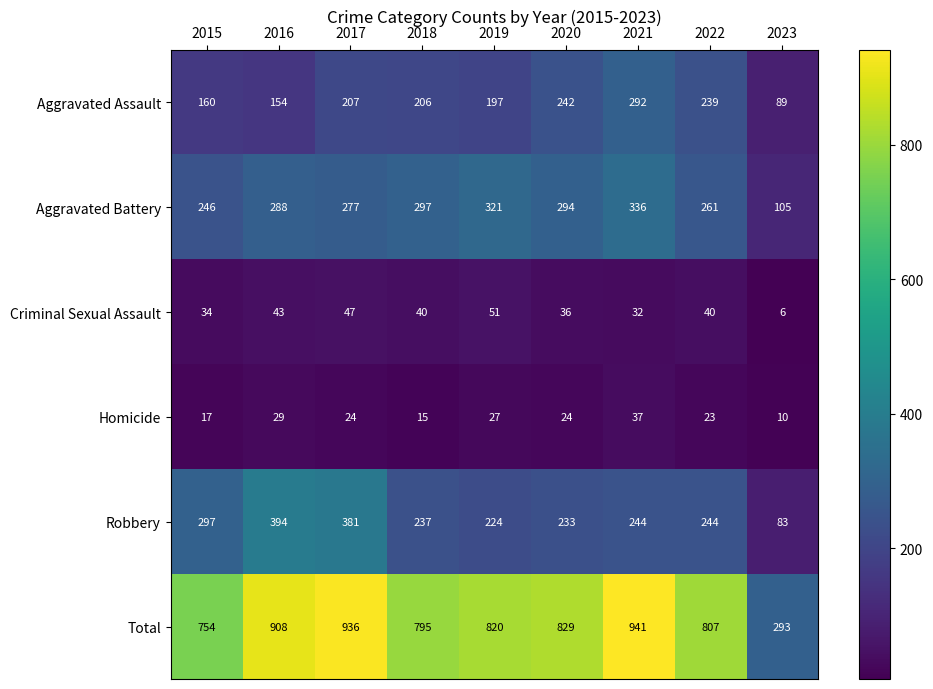

The value of Criminal Sexual Assault at 2015 is 34. True or false?

True